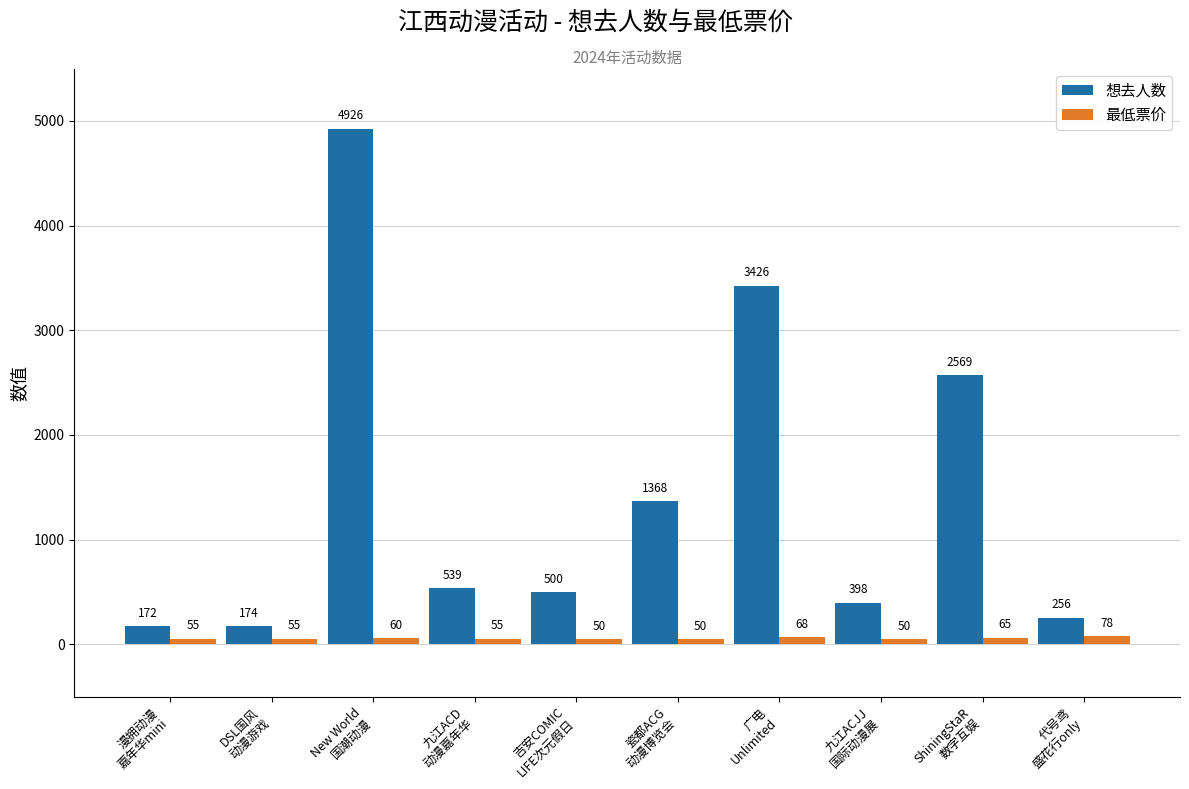

List the series in order of their peak value, highest first.

想去人数, 最低票价